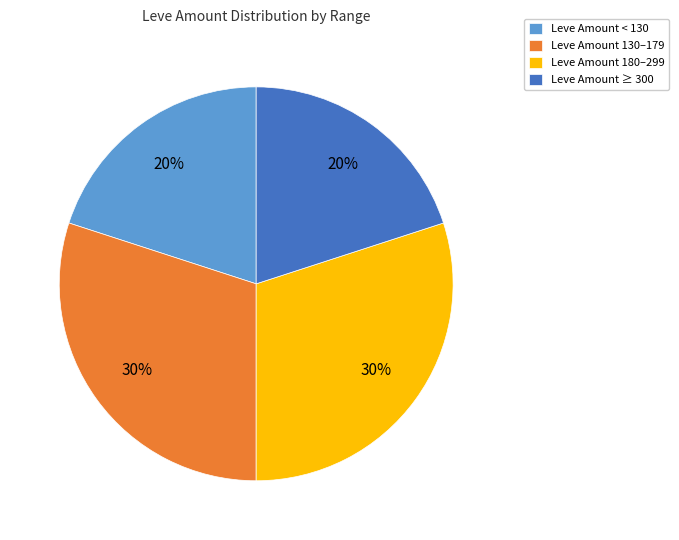

Is there any slice that represents more than half of the pie?

No